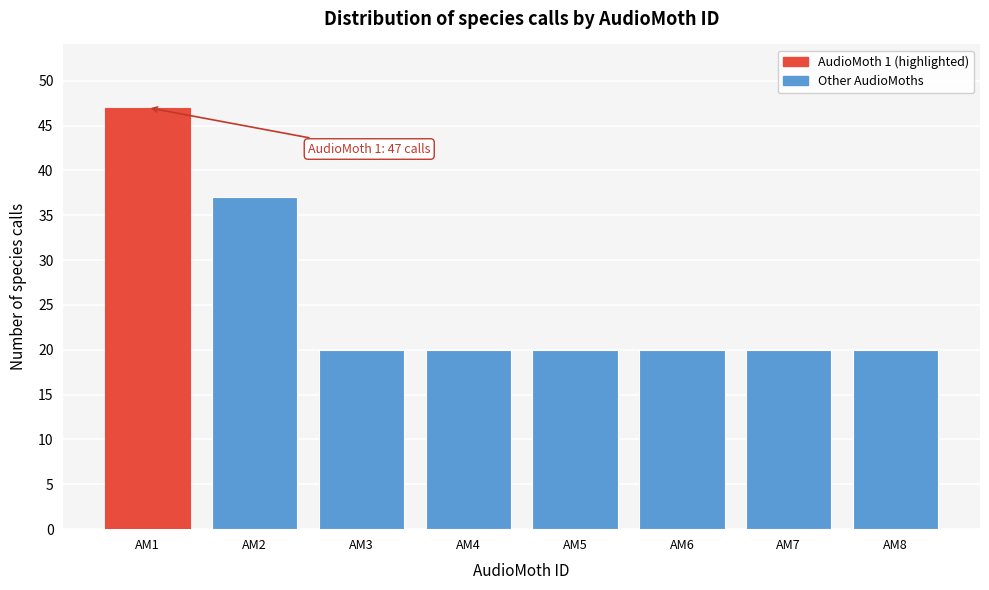

Reading left to right, list all the values displayed in this chart.

AM1=47	AM2=37	AM3=20	AM4=20	AM5=20	AM6=20	AM7=20	AM8=20